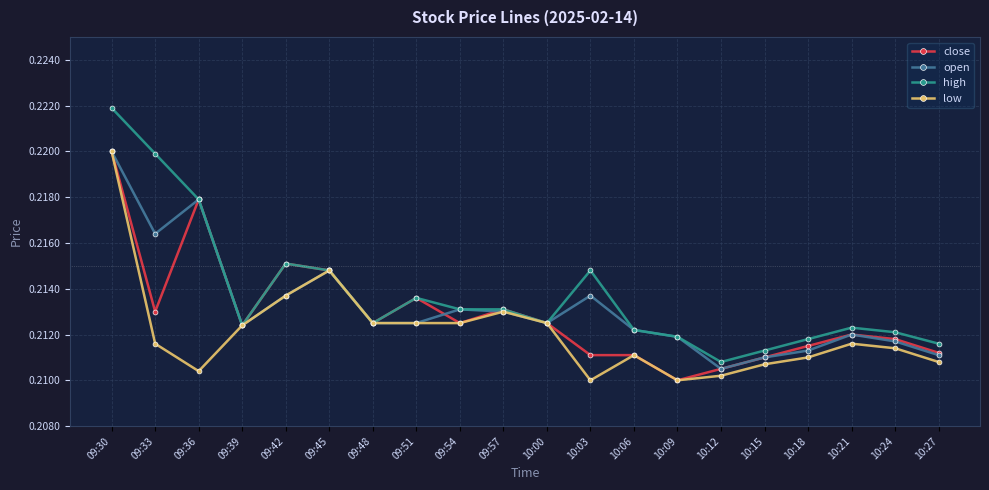

What is the sum of the open values at 09:30 and 09:48?

0.4